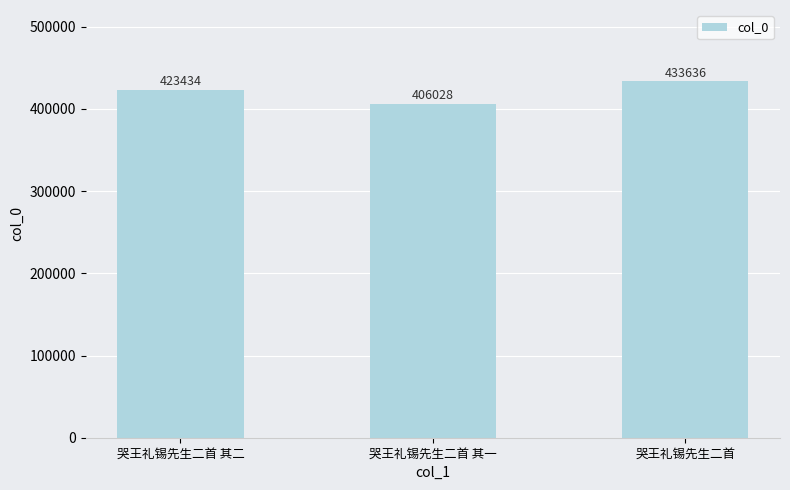

The value at 哭王礼锡先生二首 其二 is 423434. True or false?

True